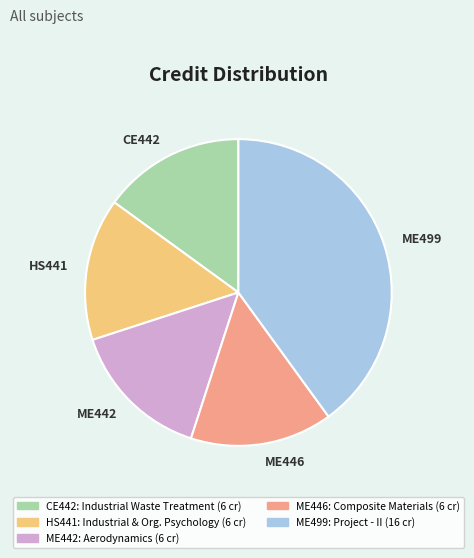

True or false: ME446 accounts for 29% of the total.

False